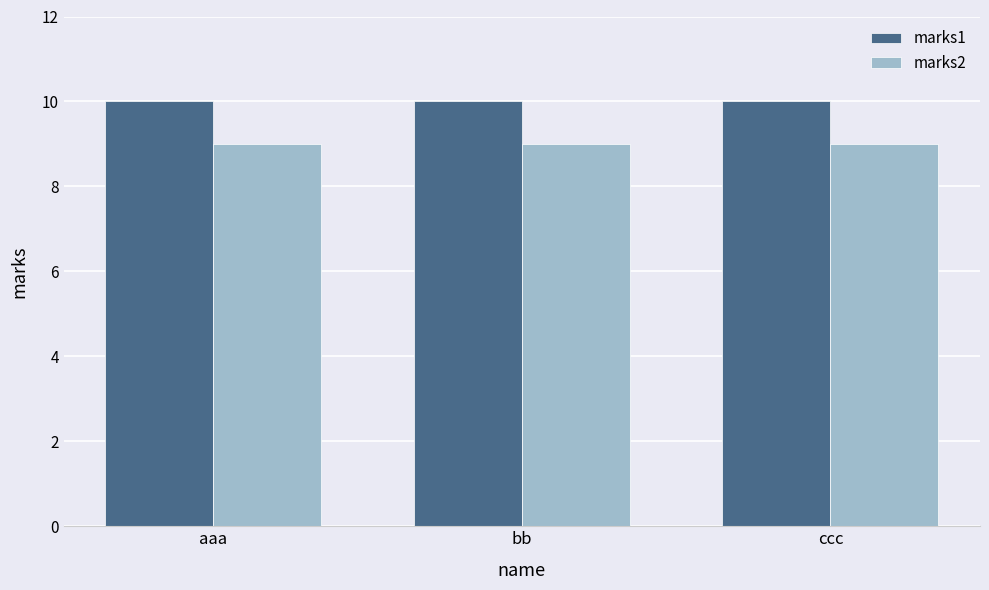

Is the value of marks2 at aaa greater than the value of marks1 at bb?

No